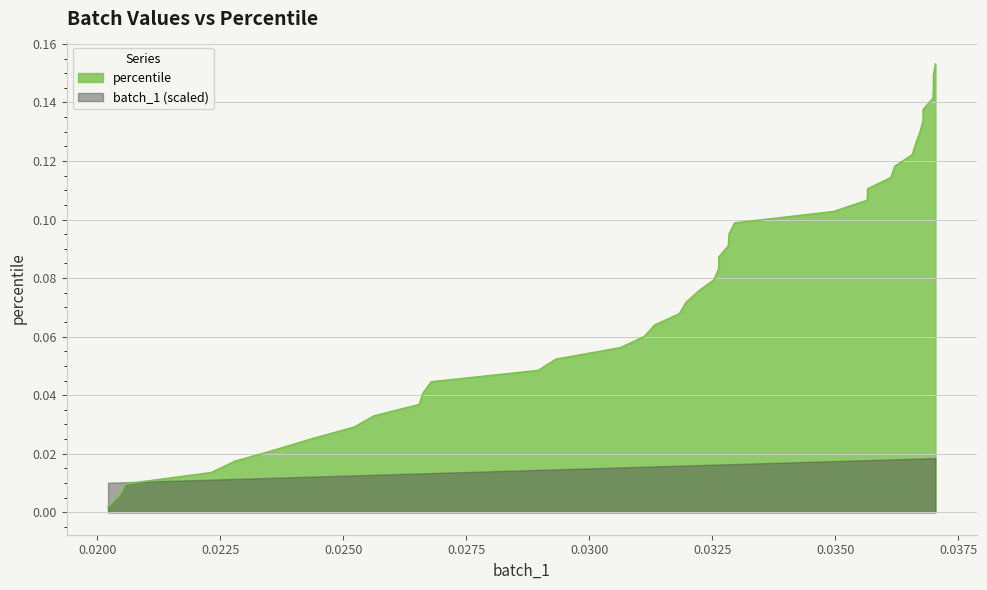

What is the difference between the maximum and minimum values?

0.2